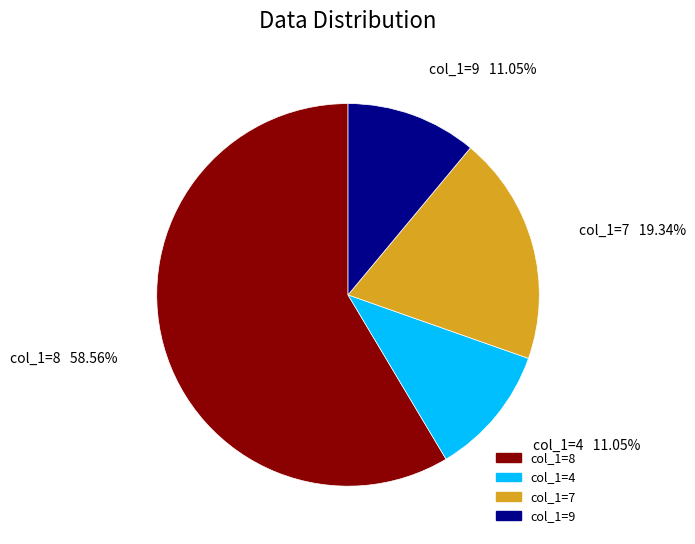

Is there a majority slice in this chart?

Yes